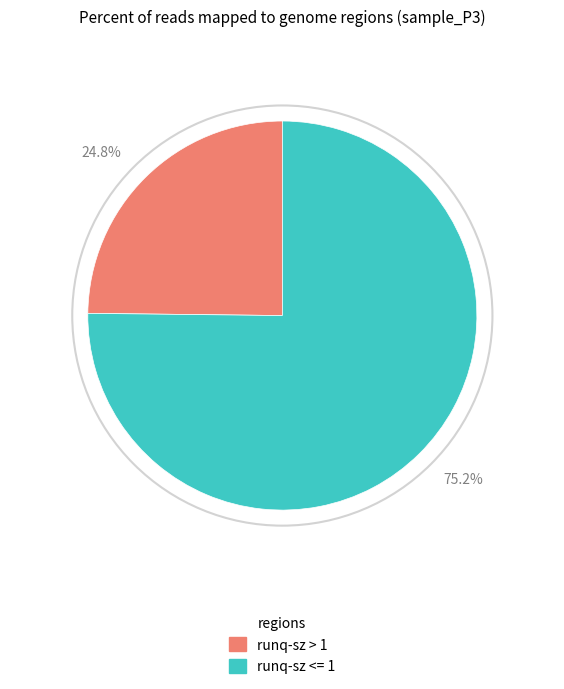

Is there any slice that represents more than half of the pie?

Yes